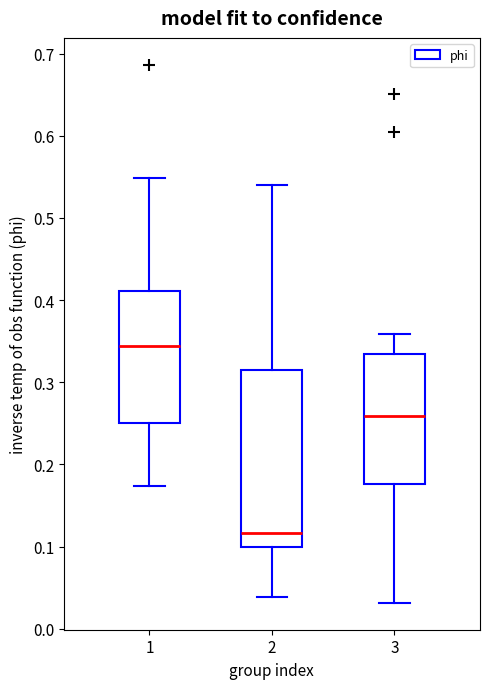

Comparing the boxes themselves (not the whiskers), which one is the tallest?

2